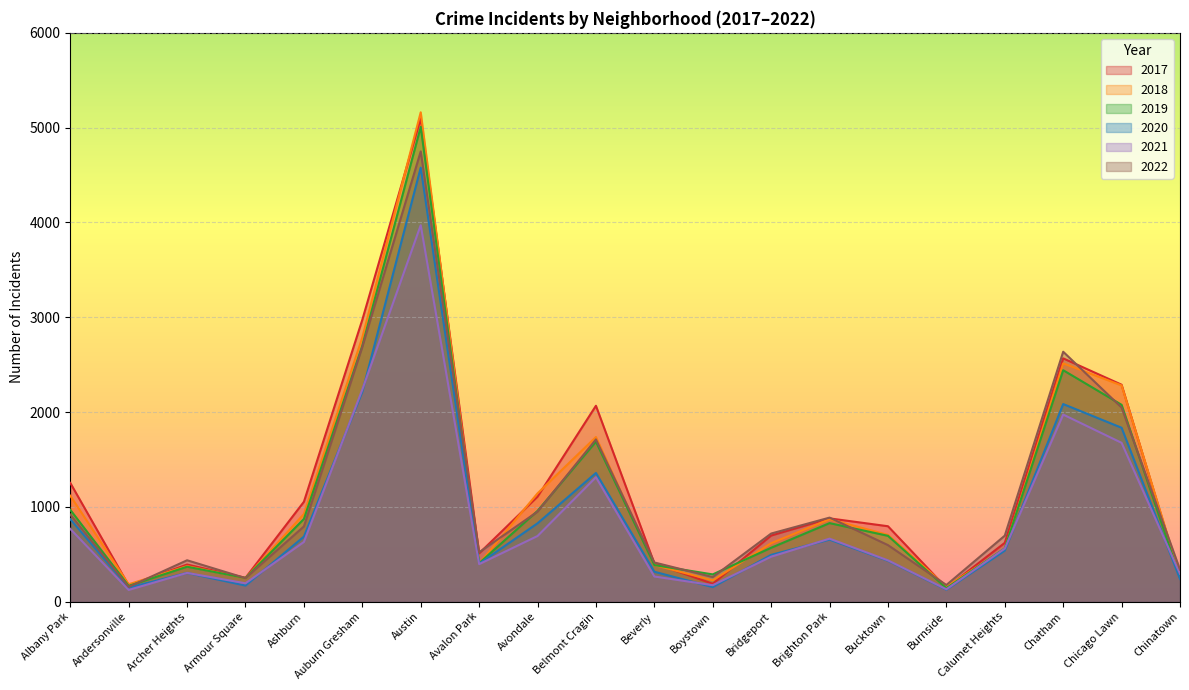

Which has a higher value, Chinatown or Beverly?

Beverly